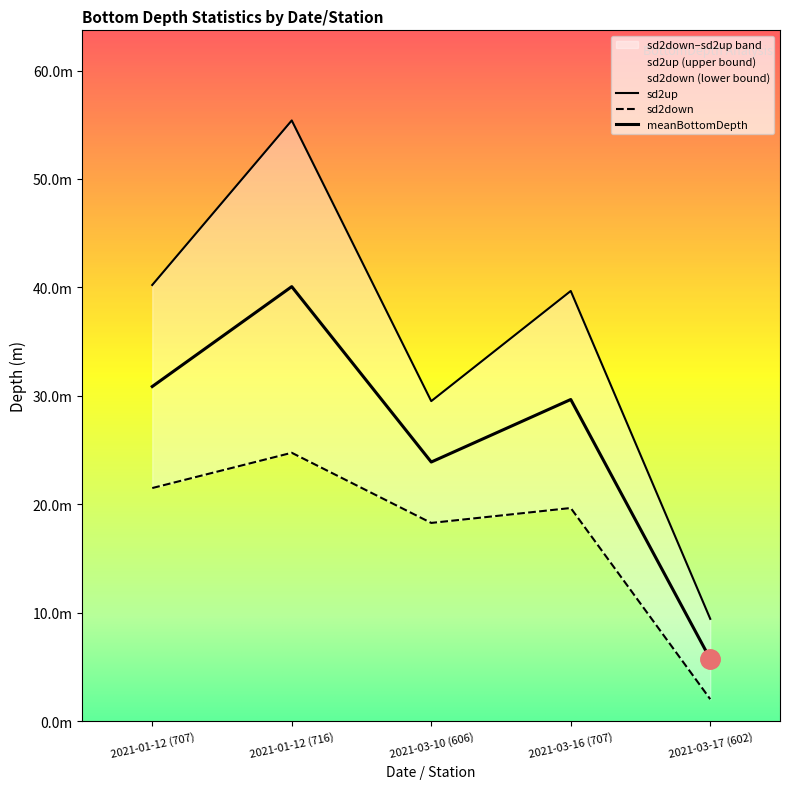

Count the number of categories in the chart.

5